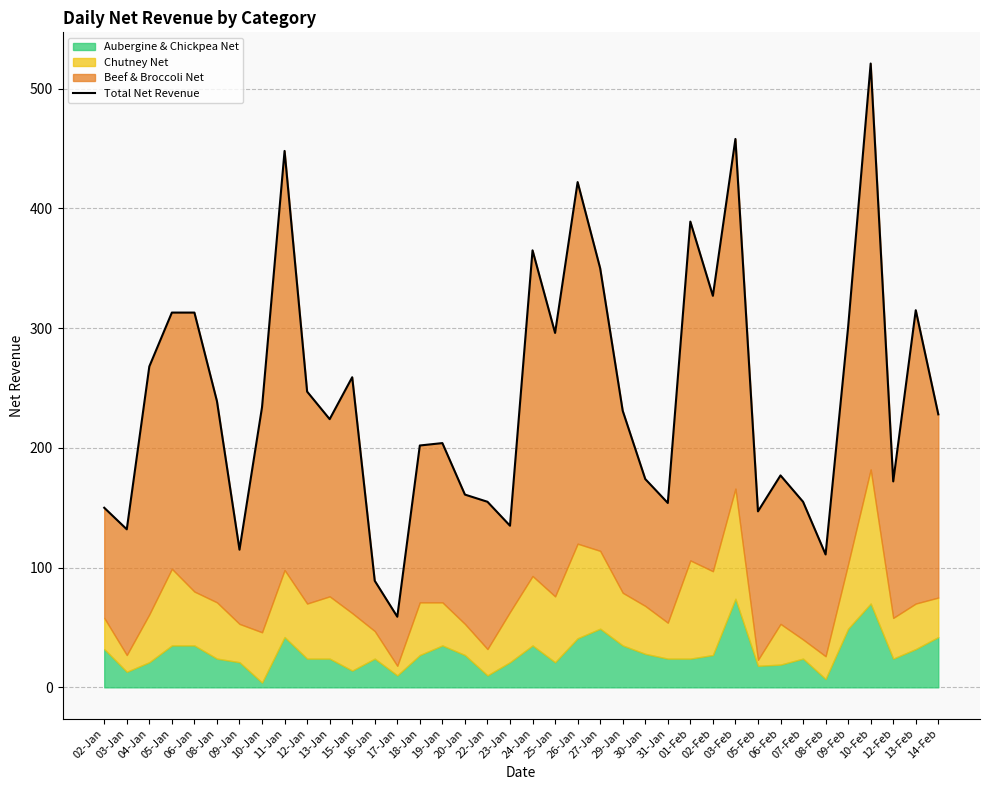

What is the change in value from 01-Feb to 08-Feb?

-278